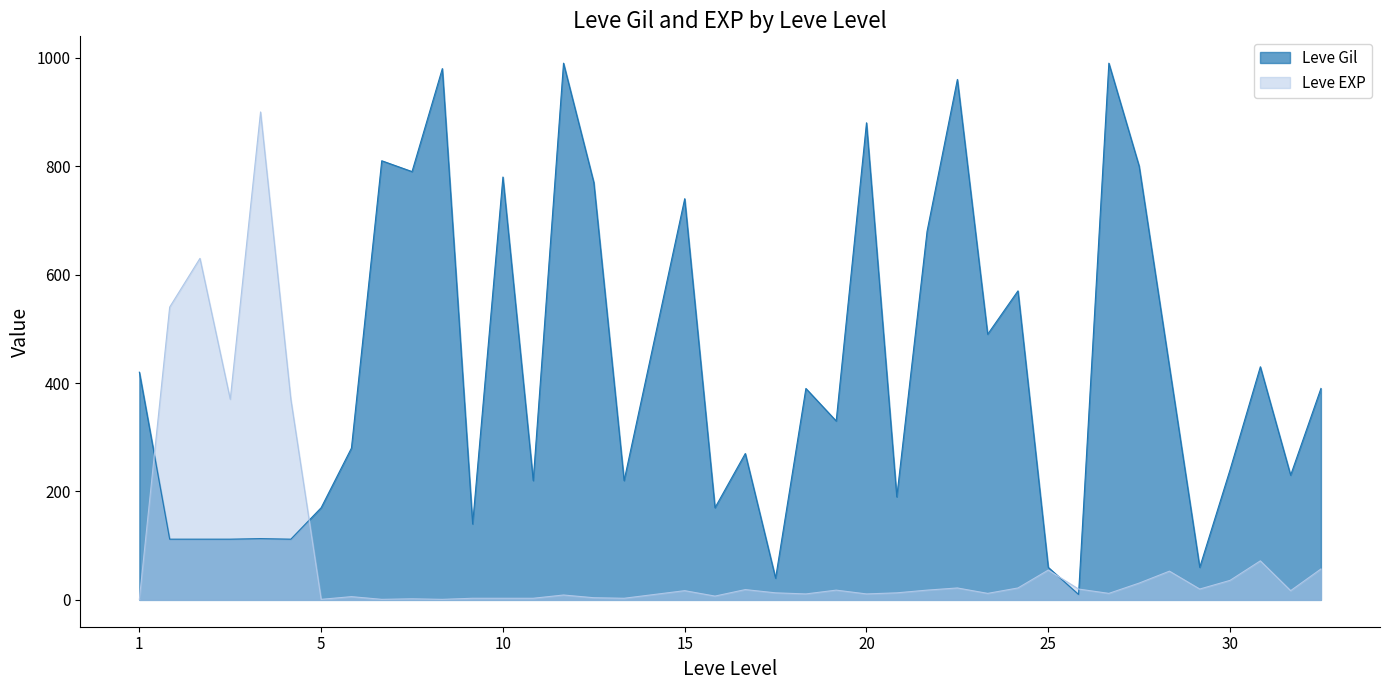

What is the difference between the maximum and second lowest values in the Leve Gil series?

950